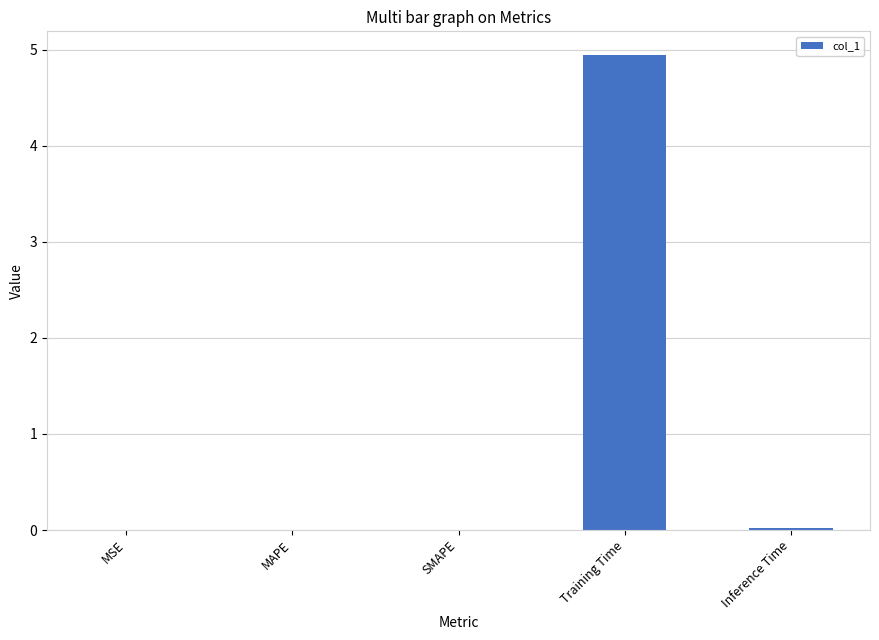

What is the sum of all values?

5.0